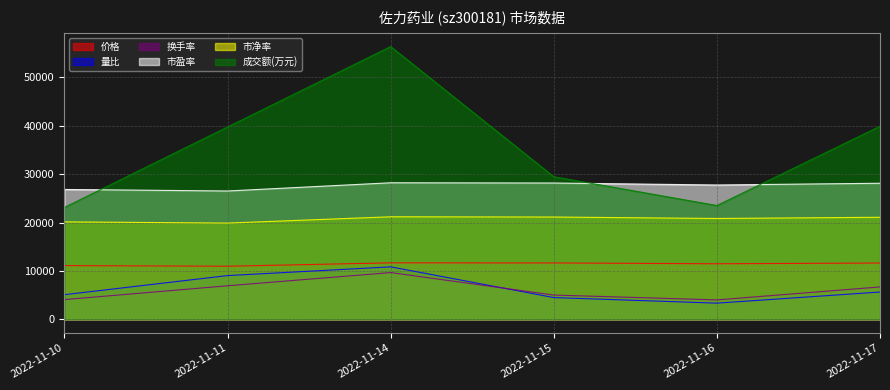

What is the value of the 量比 point at the 6th from the left?

5650.0